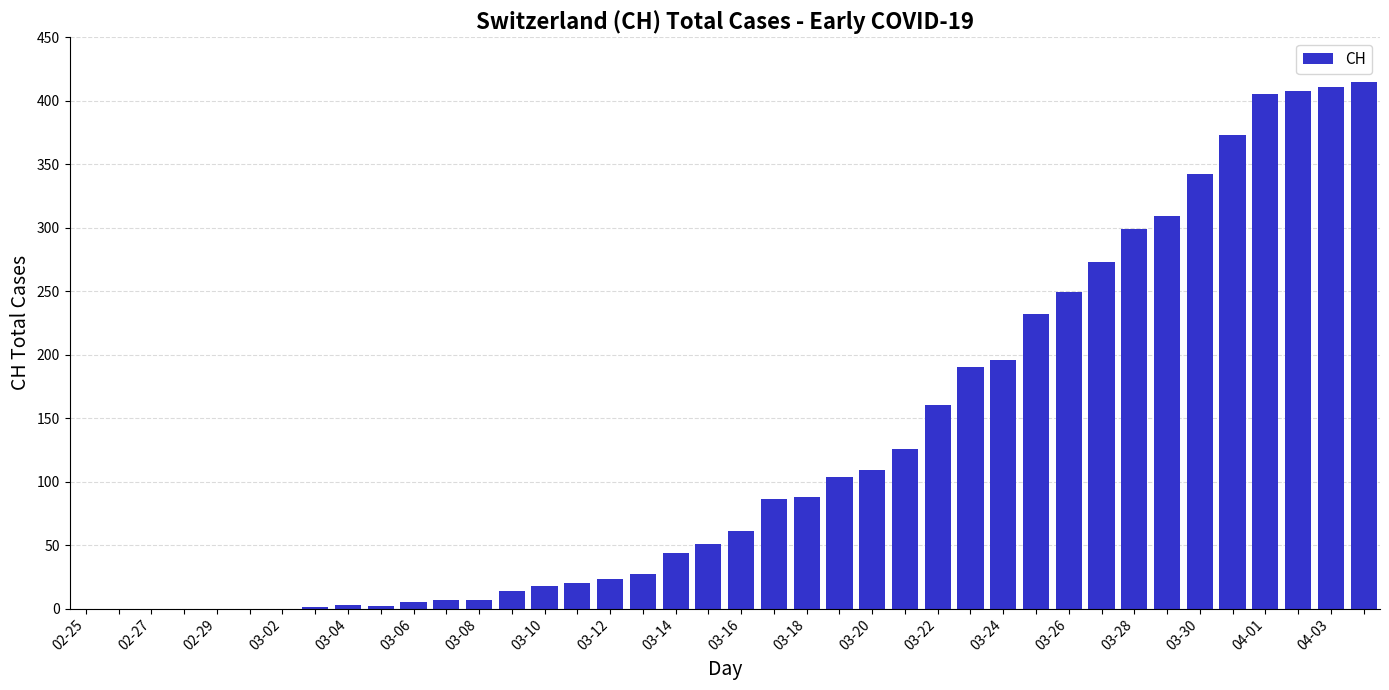

Count the number of categories in the chart.

40